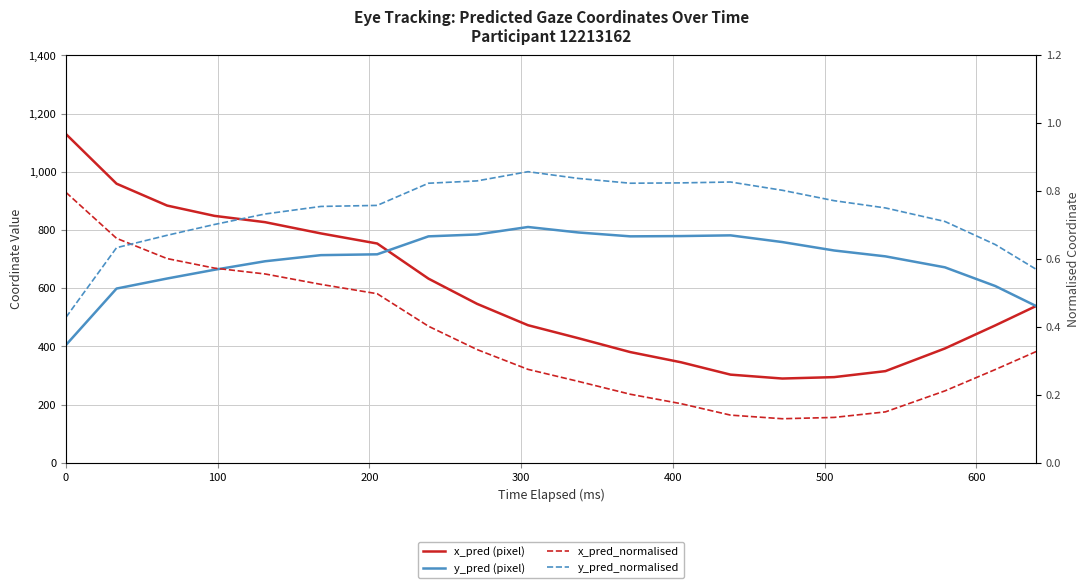

Reading left to right, what are all the values shown in this chart?

x_pred (pixel): 1129.1	958.9	883.8	848.4	826.7	788.0	753.4	632.7	546.2	472.7	428.2	380.4	345.3	302.9	289.5	294.4	314.9	392.8	472.0	538.9
y_pred (pixel): 405.0	598.6	633.1	663.2	692.4	713.4	716.3	778.0	784.4	810.1	791.3	778.0	778.9	781.4	758.4	729.4	709.3	671.6	607.3	538.3
x_pred_normalised: 0.8	0.7	0.6	0.6	0.6	0.5	0.5	0.4	0.3	0.3	0.2	0.2	0.2	0.1	0.1	0.1	0.1	0.2	0.3	0.3
y_pred_normalised: 0.4	0.6	0.7	0.7	0.7	0.8	0.8	0.8	0.8	0.9	0.8	0.8	0.8	0.8	0.8	0.8	0.8	0.7	0.6	0.6